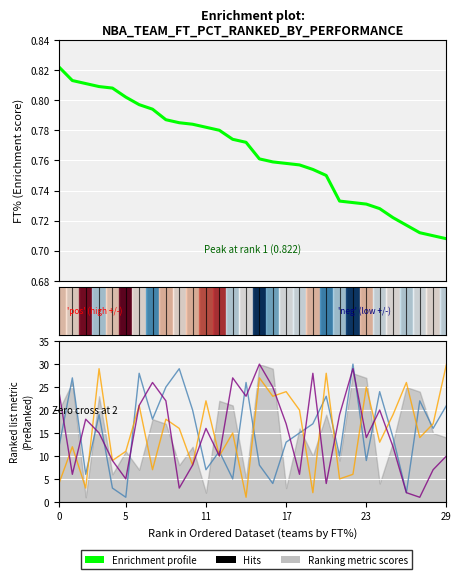

At how many categories does at least one series exceed 19?

23